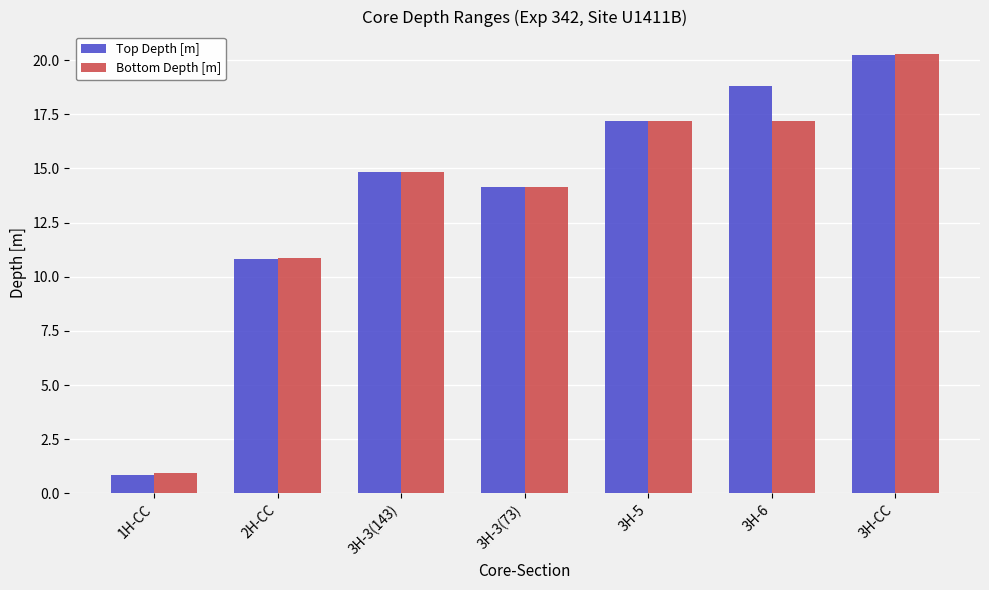

The Bottom Depth [m] series shows 17.2 at 3H-5. True or false?

True